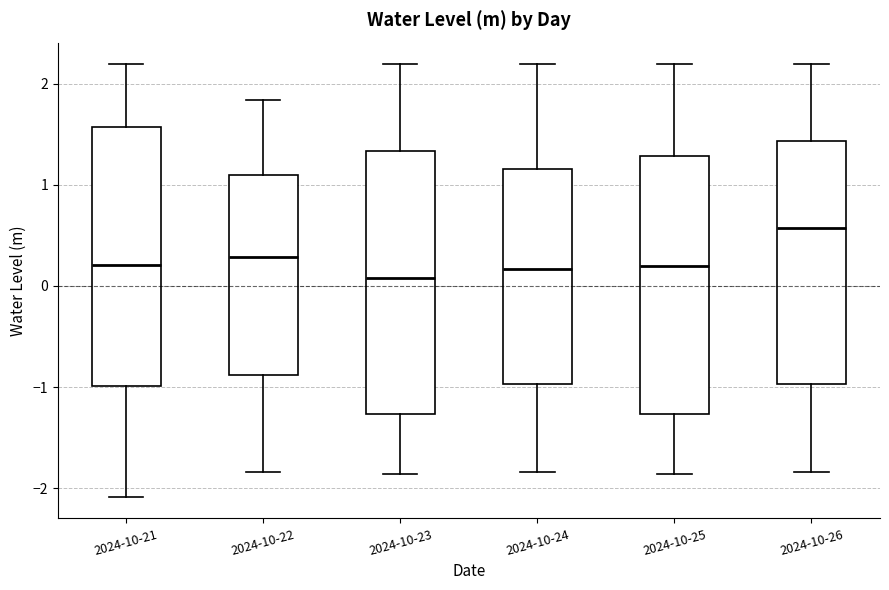

Reading left to right, read every box against the y-axis: the position of its median line, the range the box covers, and the ends of its whiskers. The values are not printed on the chart, so give them approximately, as read against the axis.

2024-10-21: median 0.2, box -1.0 to 1.6, whiskers -2.1 to 2.2
2024-10-22: median 0.3, box -0.9 to 1.1, whiskers -1.8 to 1.8
2024-10-23: median 0.1, box -1.3 to 1.3, whiskers -1.9 to 2.2
2024-10-24: median 0.2, box -1.0 to 1.2, whiskers -1.8 to 2.2
2024-10-25: median 0.2, box -1.3 to 1.3, whiskers -1.9 to 2.2
2024-10-26: median 0.6, box -1.0 to 1.4, whiskers -1.8 to 2.2